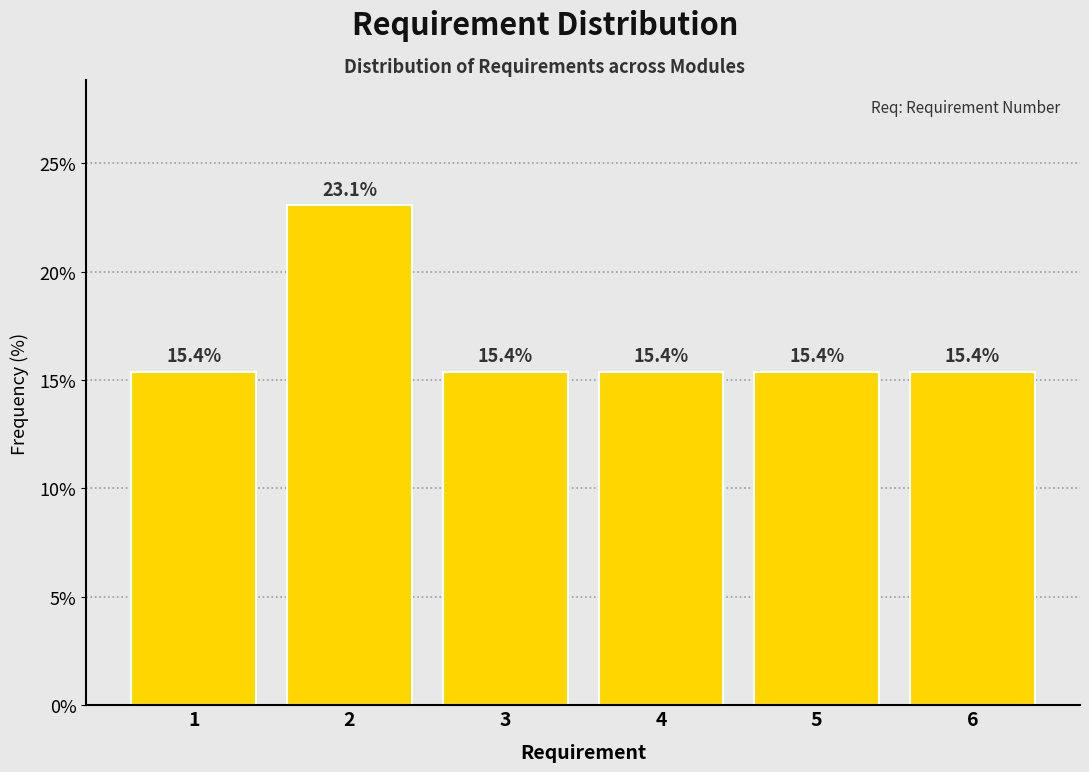

Reading left to right, what are all the values shown in this chart?

1=15.4	2=23.1	3=15.4	4=15.4	5=15.4	6=15.4